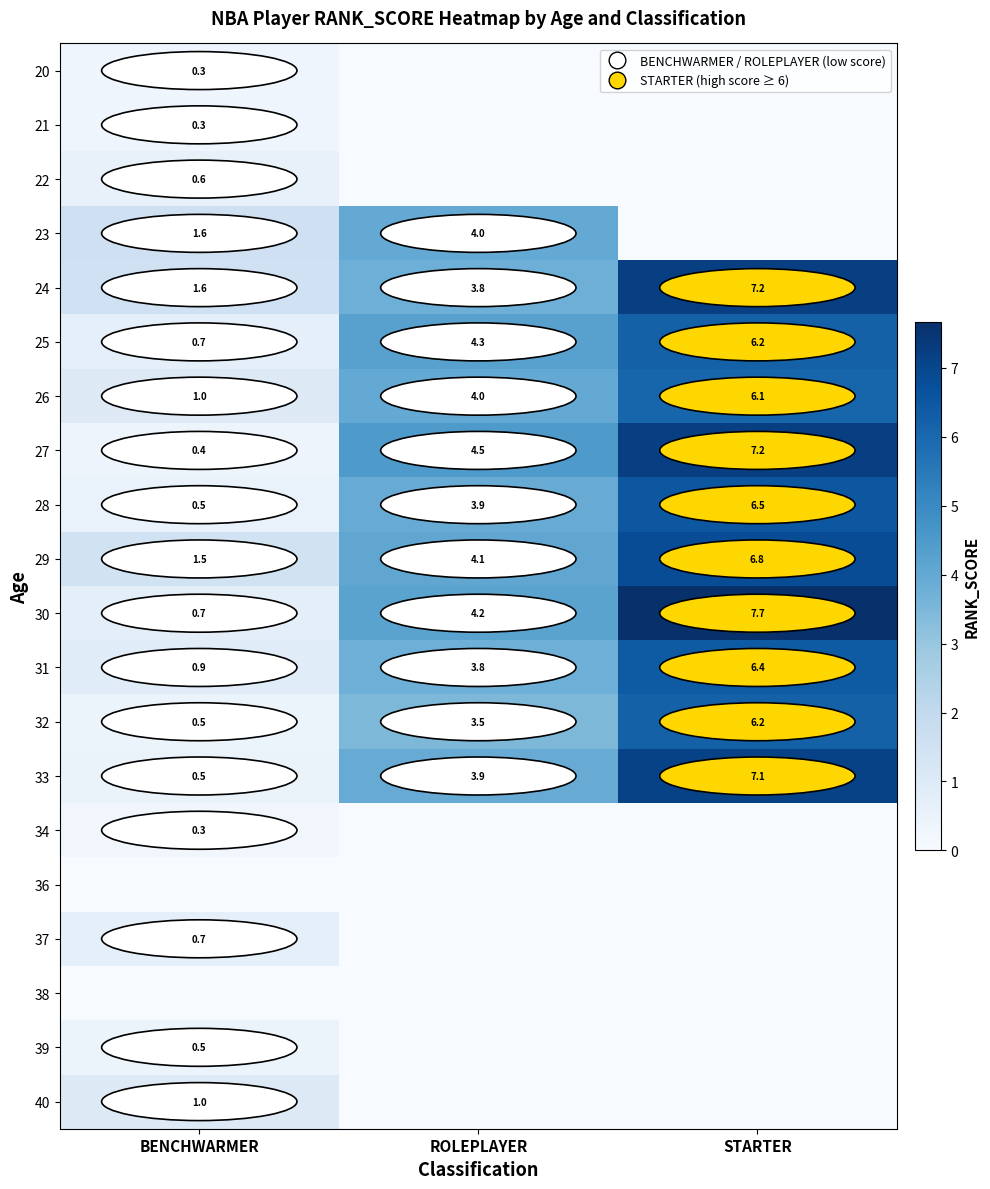

What is the lowest value of the 24 series?

1.6